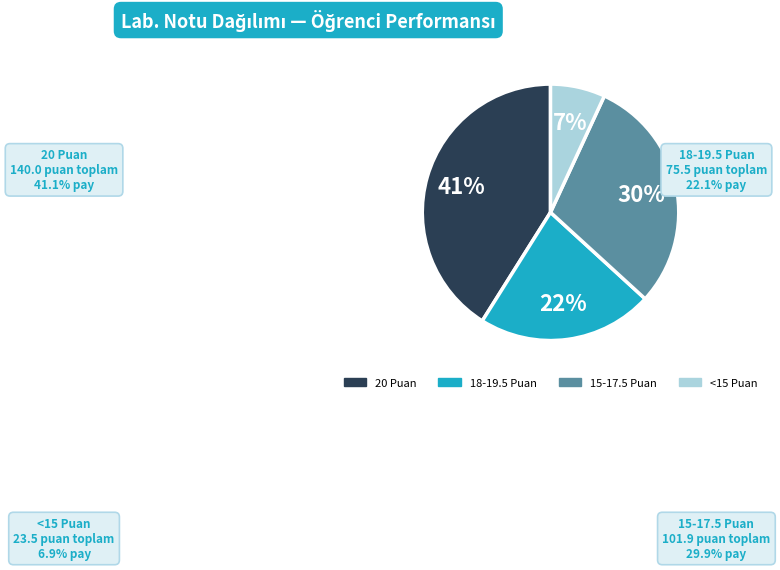

Does any single category account for the majority?

No